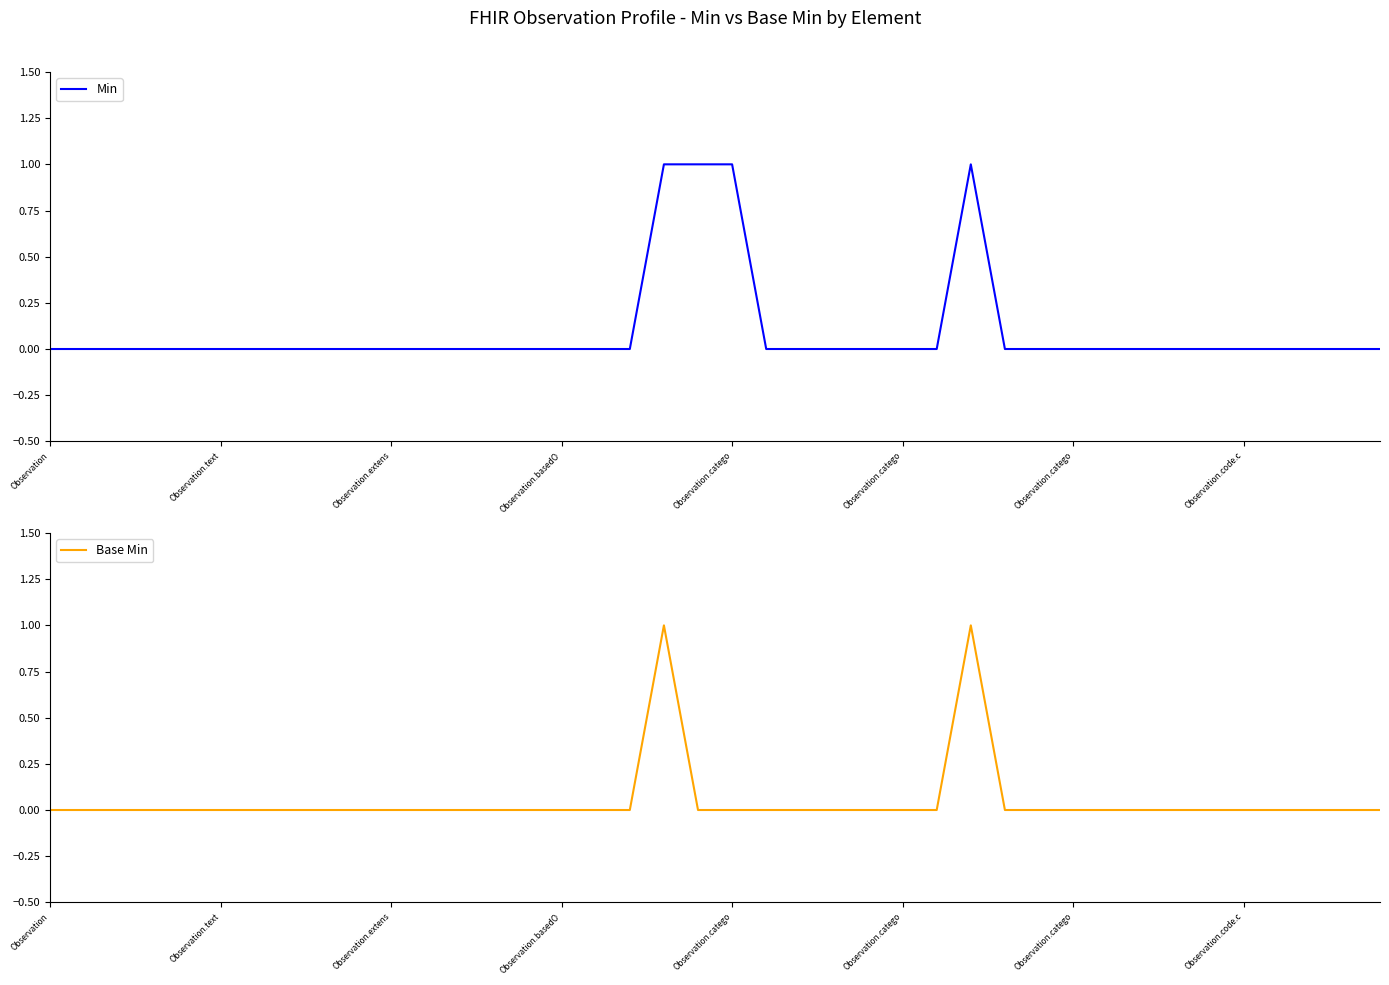

How many interior local peaks does the Base Min series have?

2